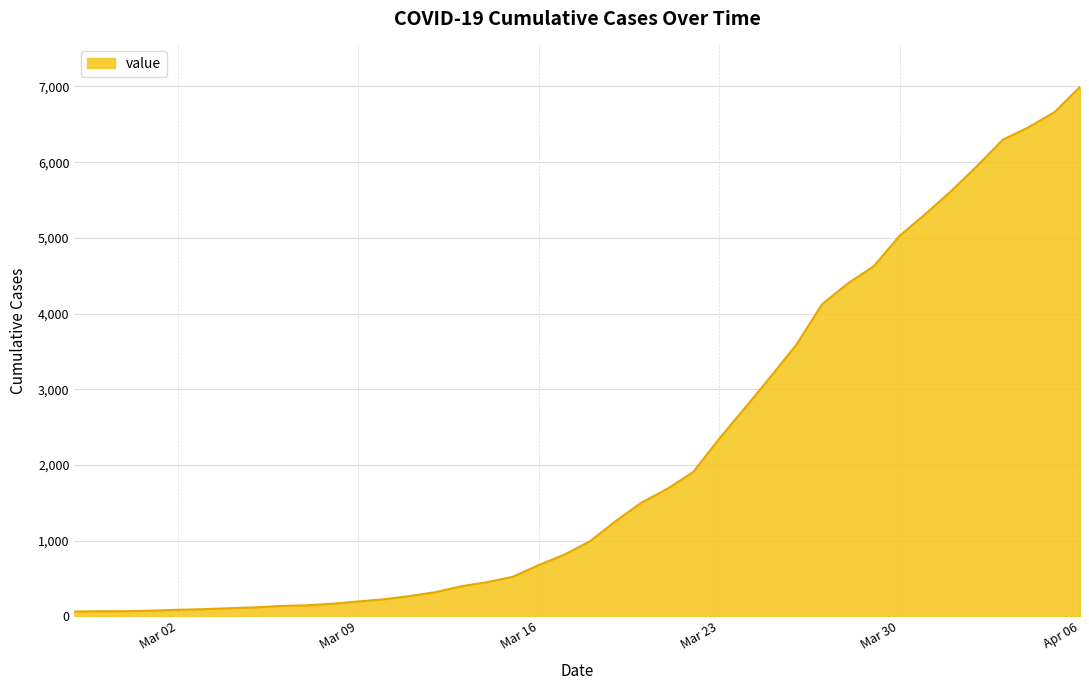

What is the maximum value shown in the chart?

6995